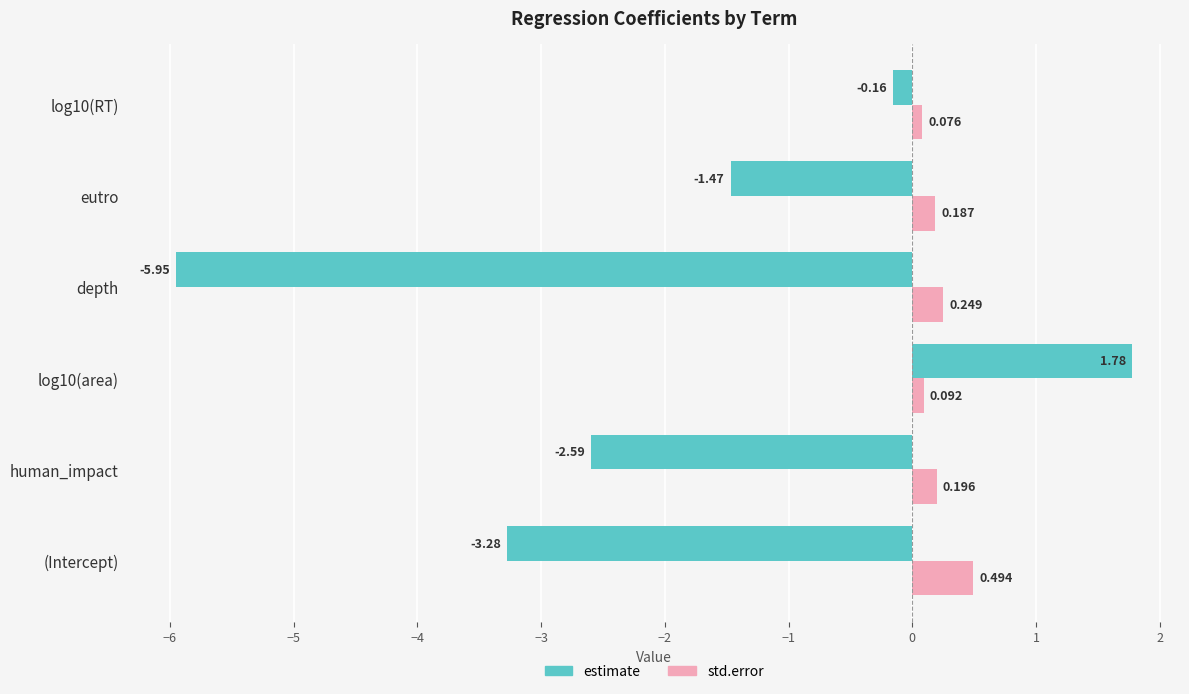

Which series has the largest total across all categories?

std.error